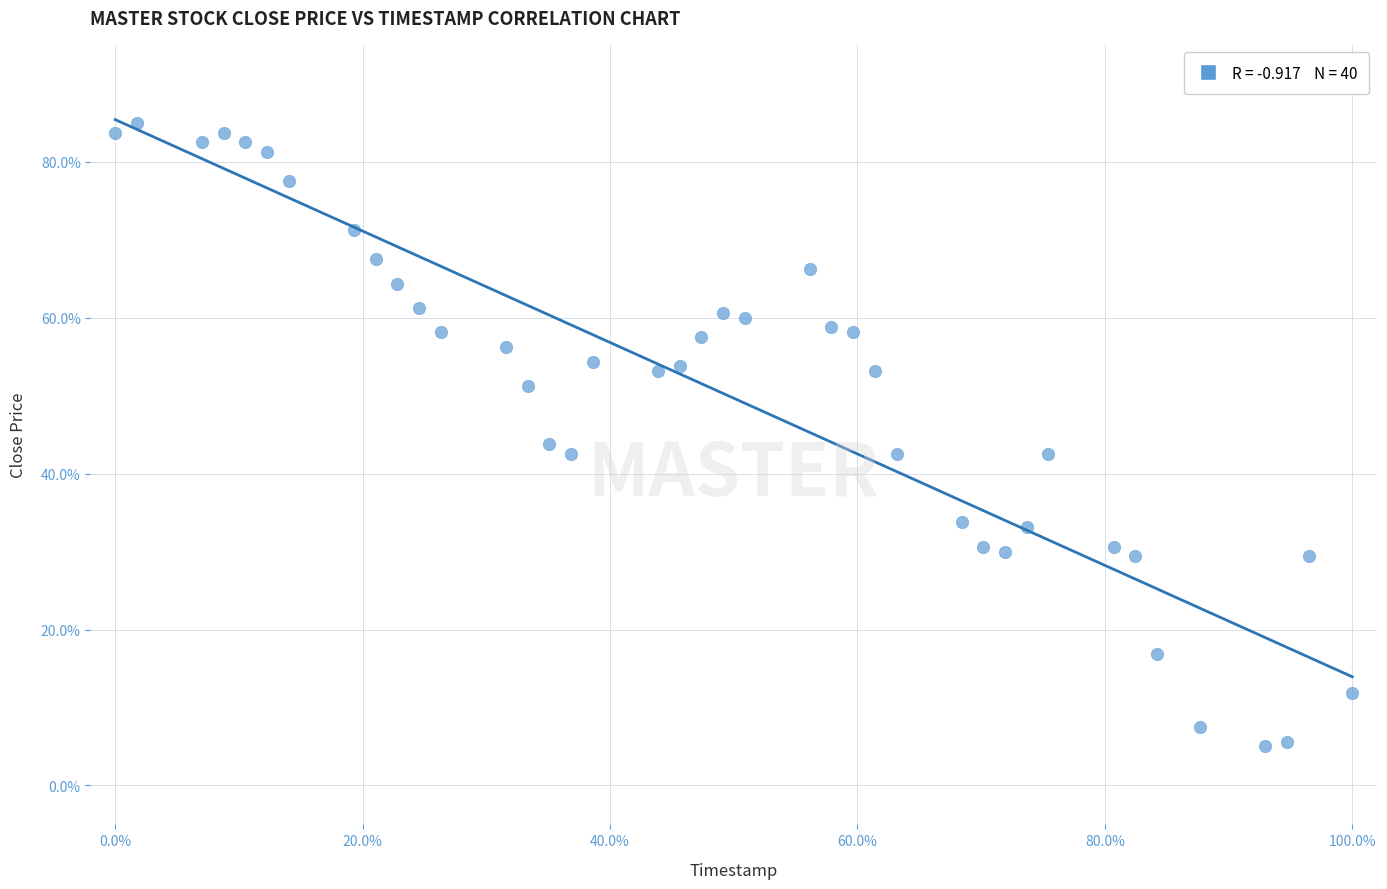

What is the range of X values (max minus min)?

100.0